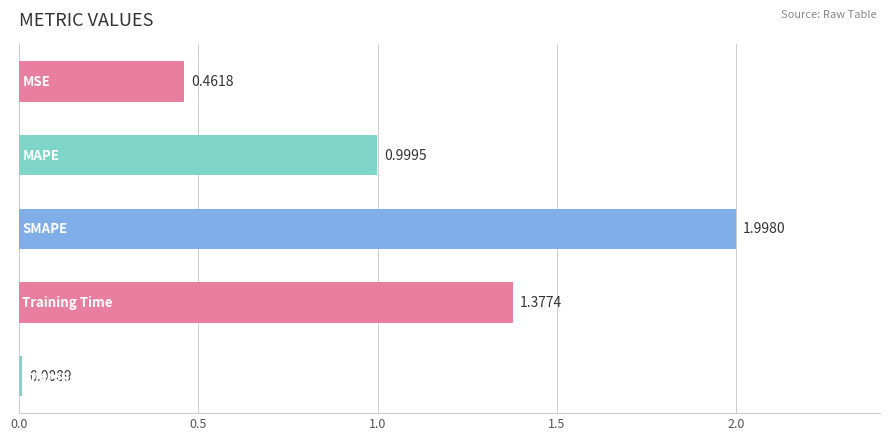

What is the average value?

1.0